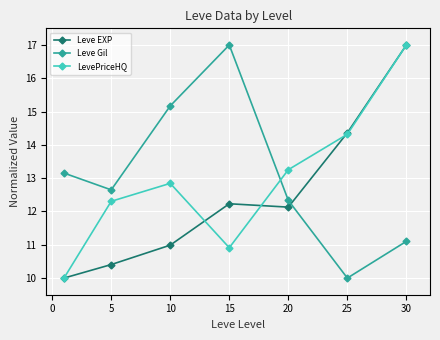

What is the value of the Leve EXP point at the 2nd from the left?

10.4